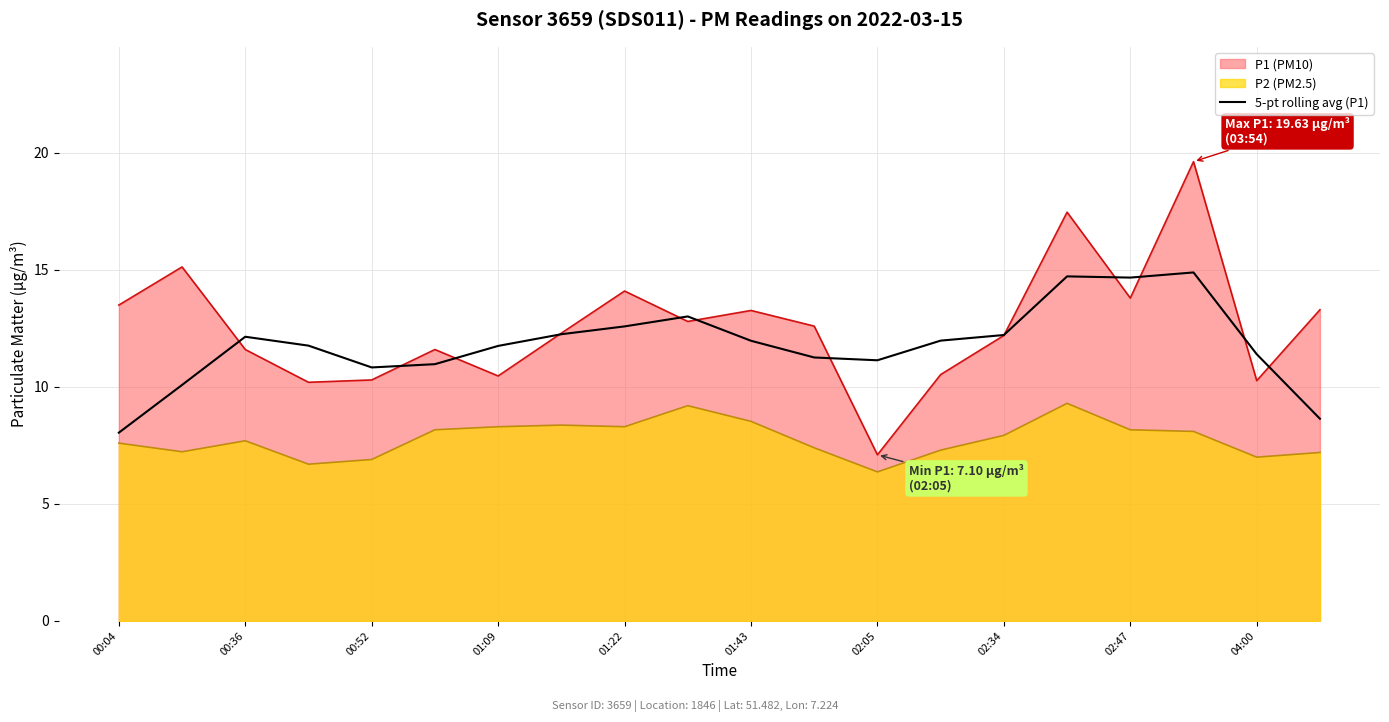

How many data points does each series have?

20